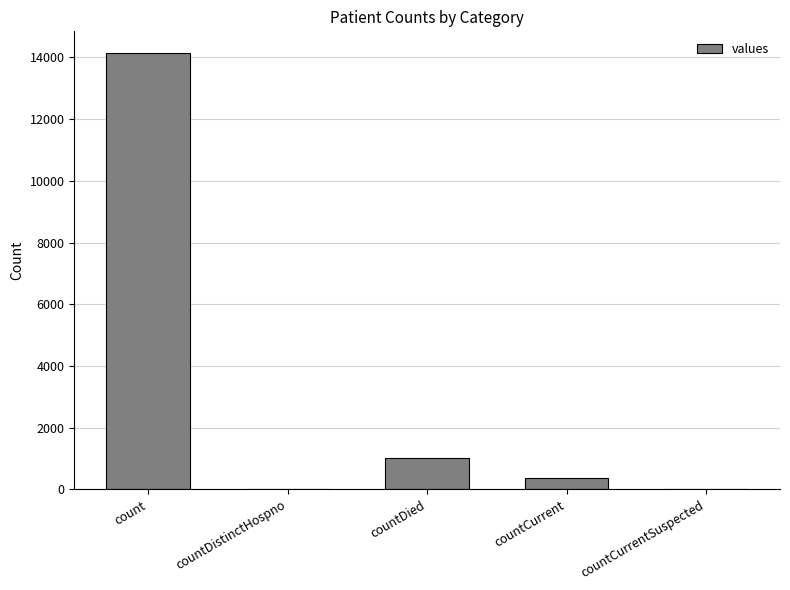

What is the average value?

3102